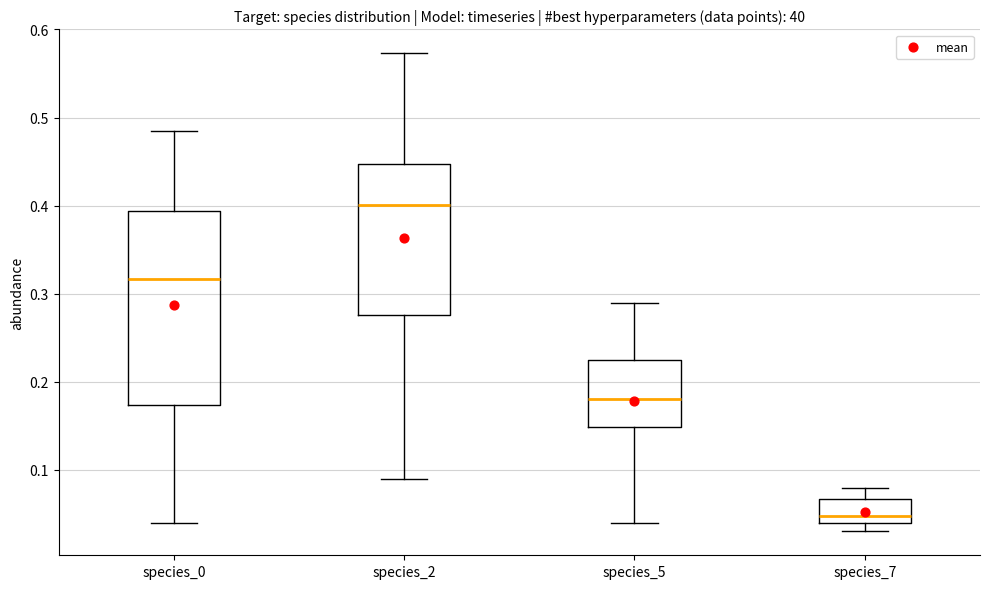

Reading left to right, transcribe this box plot: for each box, give where its median line is, the range the box spans, and where its two whiskers end, as read against the y-axis. The values are not printed on the chart, so give them approximately, as read against the axis.

species_0: median 0.32, box 0.17 to 0.39, whiskers 0.04 to 0.49
species_2: median 0.40, box 0.28 to 0.45, whiskers 0.09 to 0.57
species_5: median 0.18, box 0.15 to 0.22, whiskers 0.04 to 0.29
species_7: median 0.05, box 0.04 to 0.07, whiskers 0.03 to 0.08